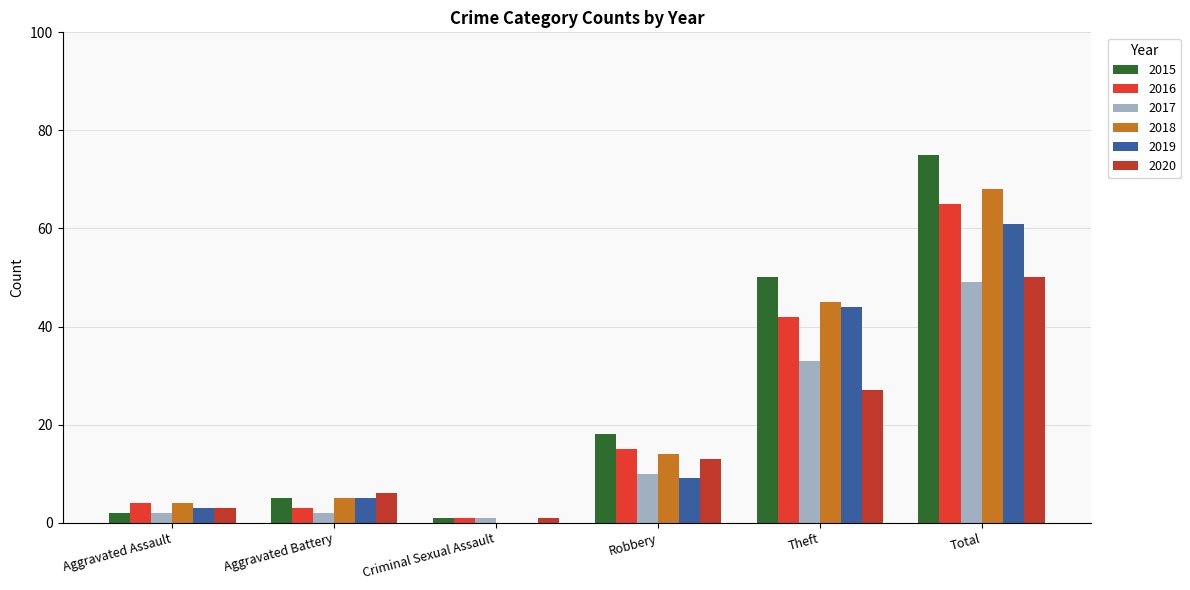

How many groups of bars are there?

6